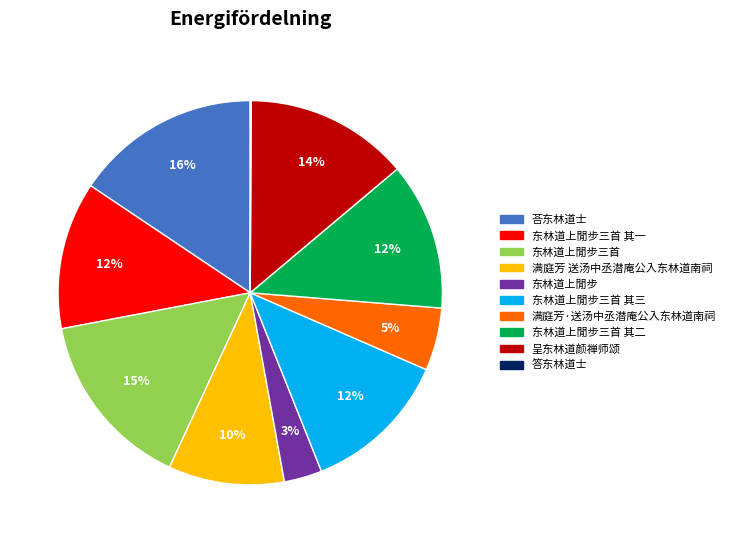

To the nearest percent, what is the difference between the largest and smallest slice percentages?

16%